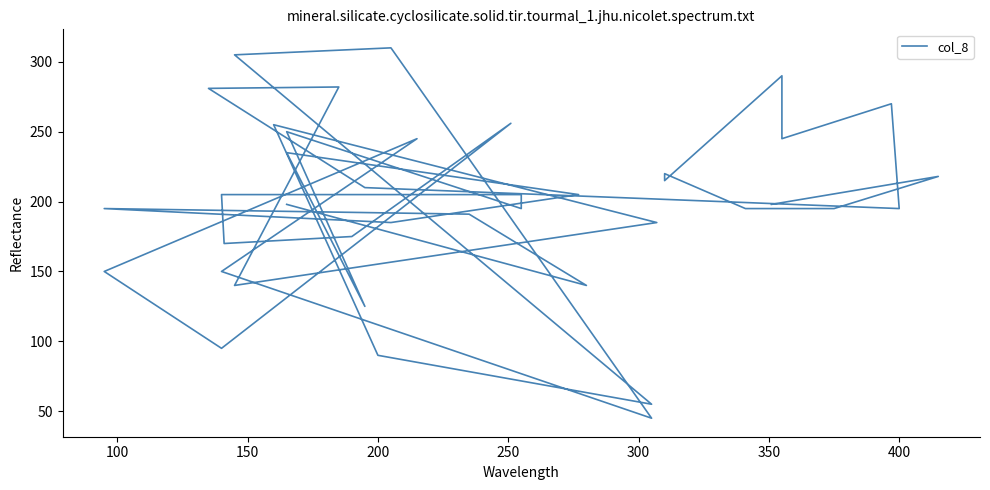

Reading left to right, list all the values displayed in this chart.

198	218	195	195	220	215	290	245	270	195	210	281	282	140	185	255	90	55	305	310	45	150	245	150	95	256	175	170	205	205	195	250	125	235	205	185	195	191	140	198